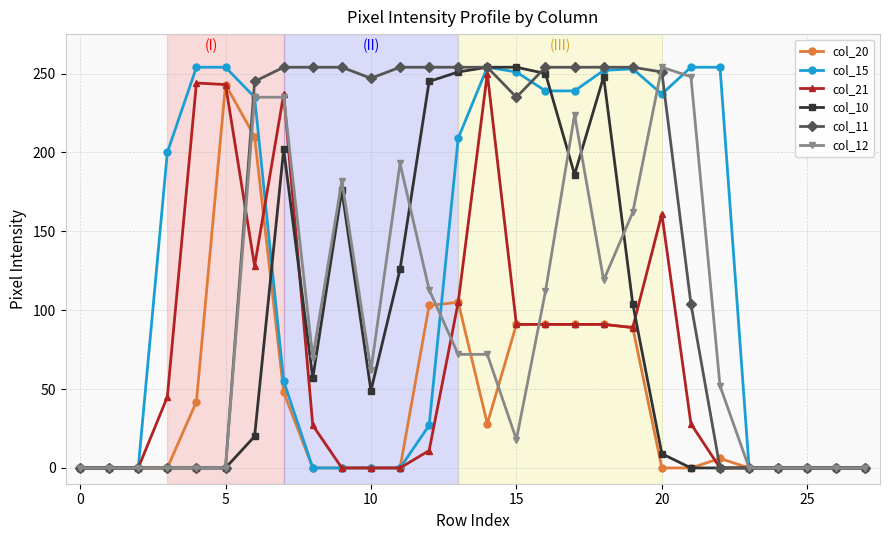

True or false: col_20 has more than 0 interior local peaks.

True